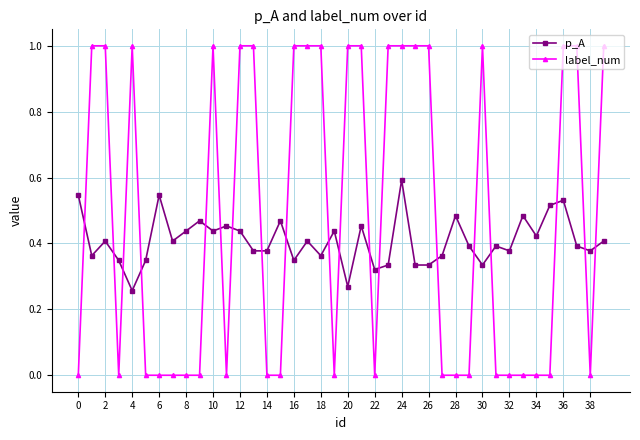

Rank the series by their maximum value, from lowest to highest.

p_A, label_num